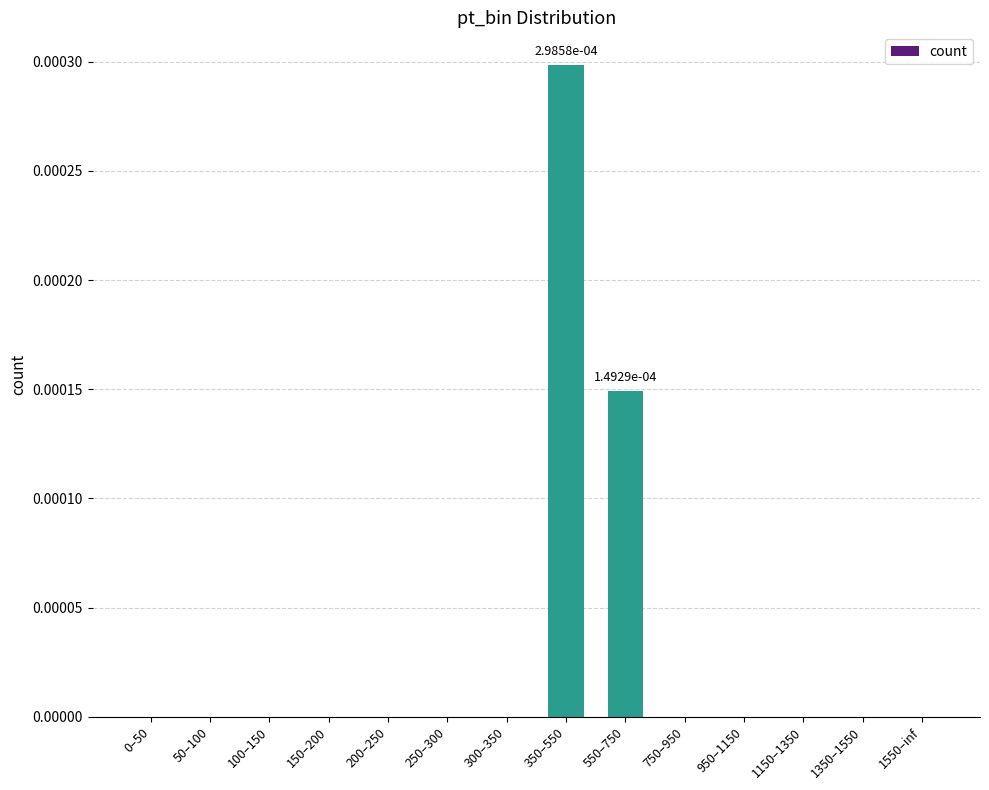

How many series are shown in this chart?

1